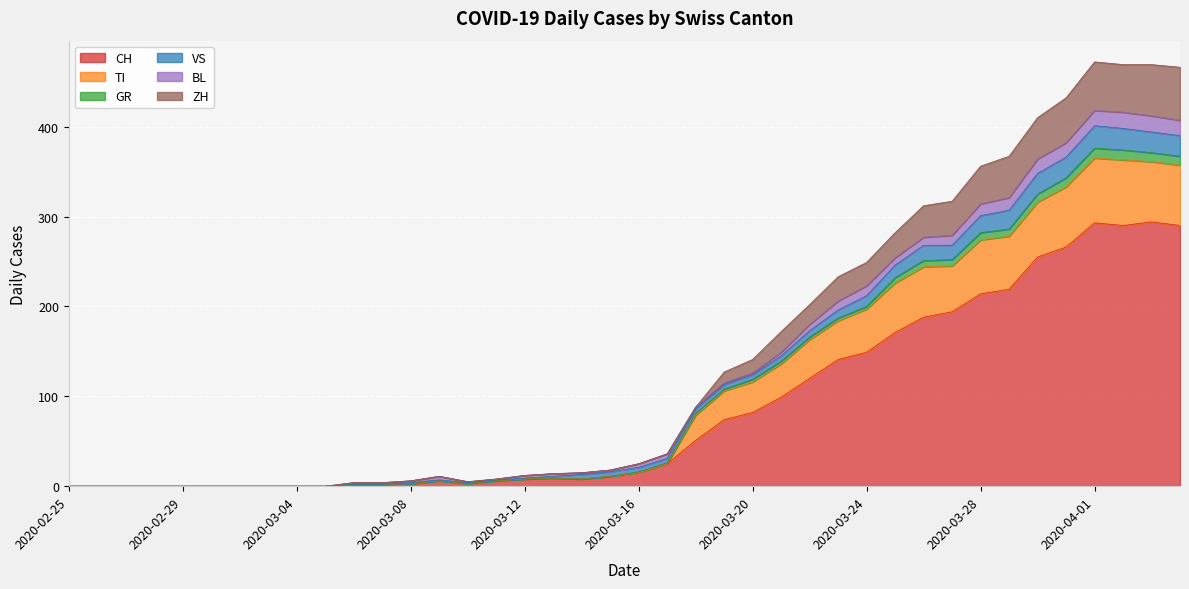

What is the highest value of the CH series?

294